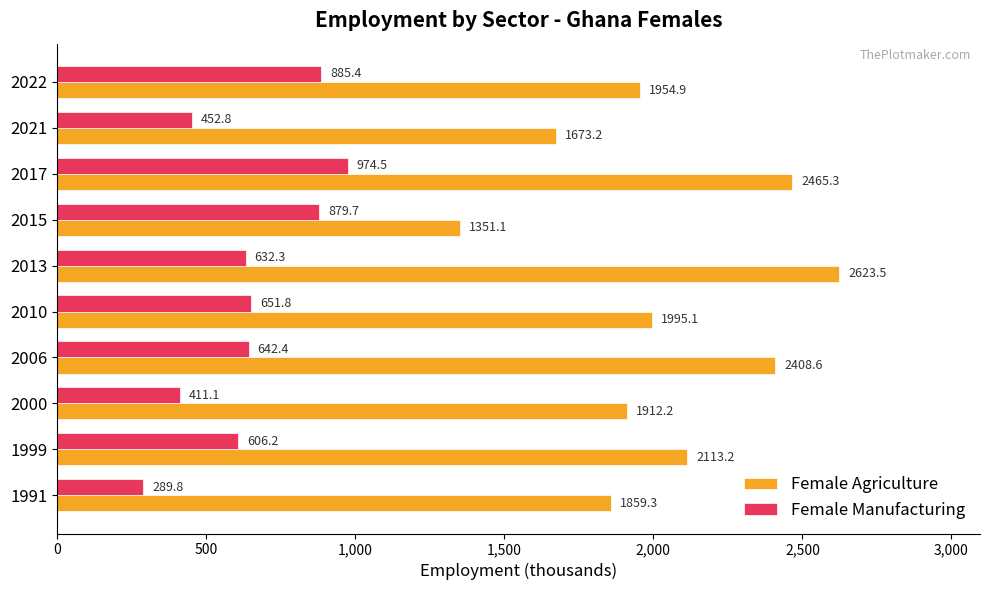

The Female Manufacturing series shows 1558.9 at 2022. True or false?

False